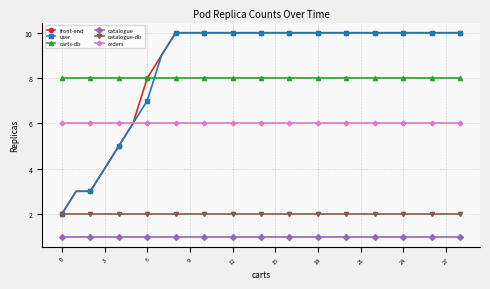

Reading left to right, extract all data points from this chart.

front-end: 2	3	3	4	5	6	8	9	10	10	10	10	10	10	10	10	10	10	10	10	10	10	10	10	10	10	10	10	10
user: 2	3	3	4	5	6	7	9	10	10	10	10	10	10	10	10	10	10	10	10	10	10	10	10	10	10	10	10	10
carts-db: 8	8	8	8	8	8	8	8	8	8	8	8	8	8	8	8	8	8	8	8	8	8	8	8	8	8	8	8	8
catalogue: 1	1	1	1	1	1	1	1	1	1	1	1	1	1	1	1	1	1	1	1	1	1	1	1	1	1	1	1	1
catalogue-db: 2	2	2	2	2	2	2	2	2	2	2	2	2	2	2	2	2	2	2	2	2	2	2	2	2	2	2	2	2
orders: 6	6	6	6	6	6	6	6	6	6	6	6	6	6	6	6	6	6	6	6	6	6	6	6	6	6	6	6	6